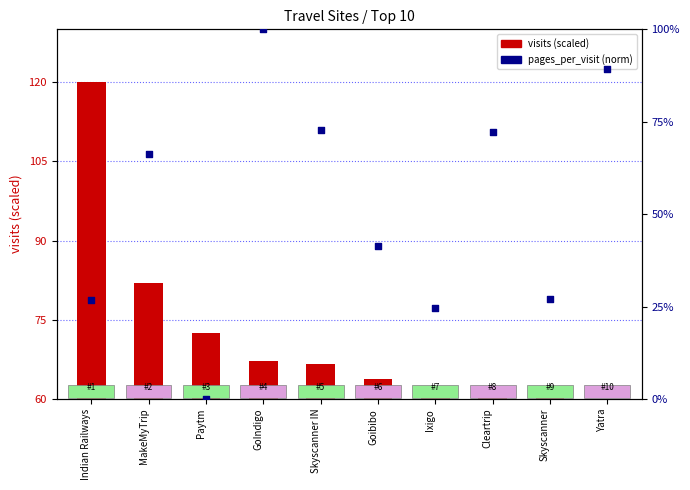

At how many categories does at least one series exceed 68?

7